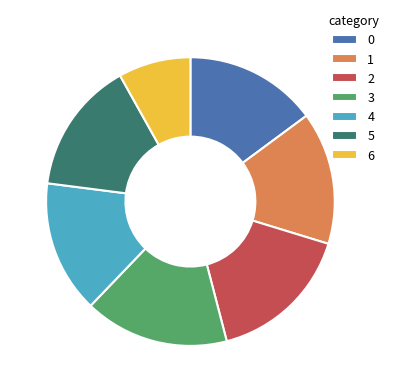

True or false: 4 accounts for 9% of the total.

False